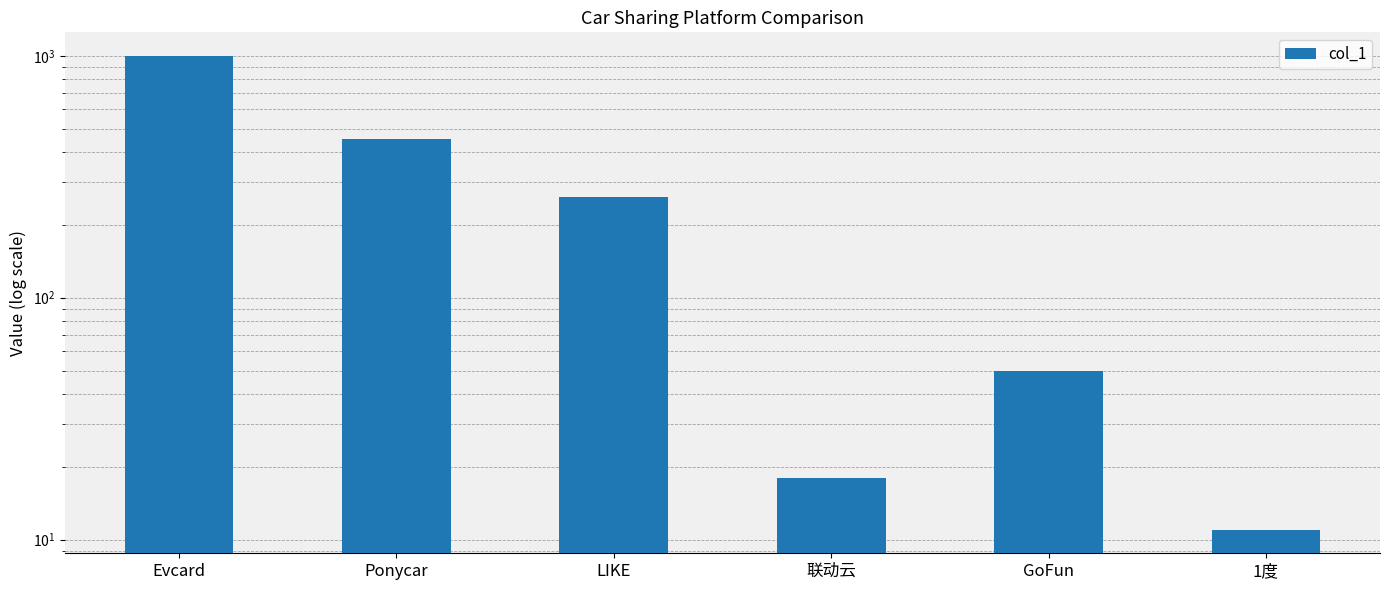

What is the maximum value shown in the chart?

998.0